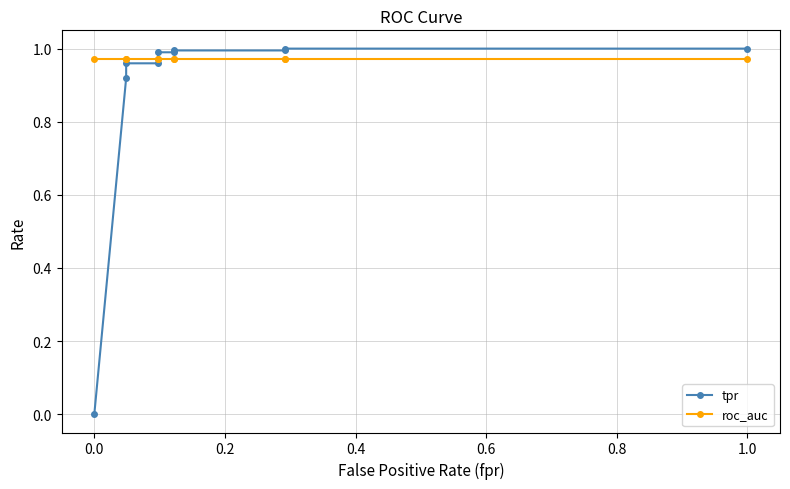

How many categories are shown in the chart?

10